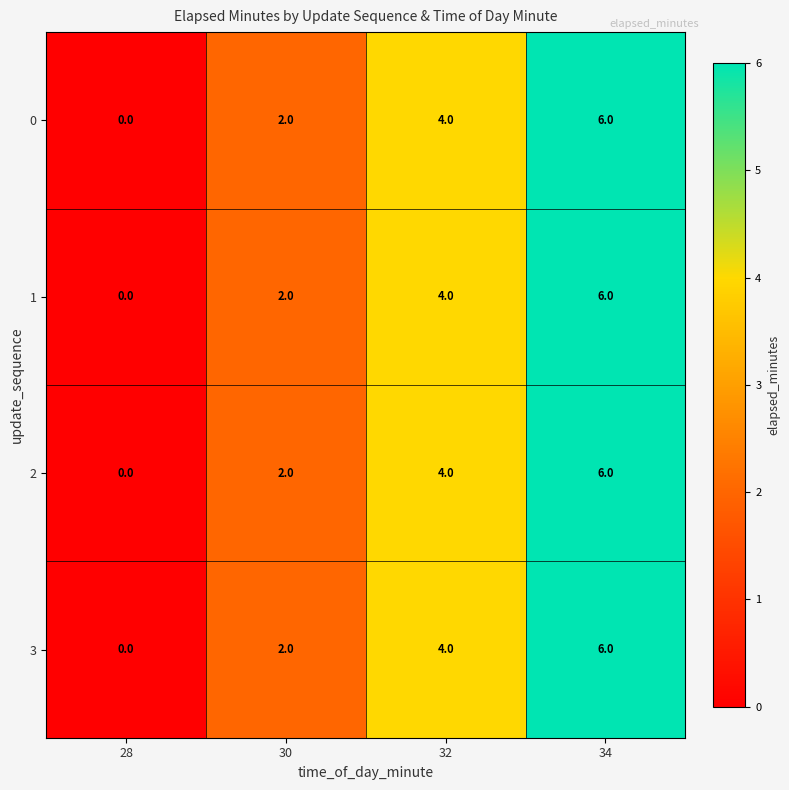

How many positive values does the 0 series have?

3